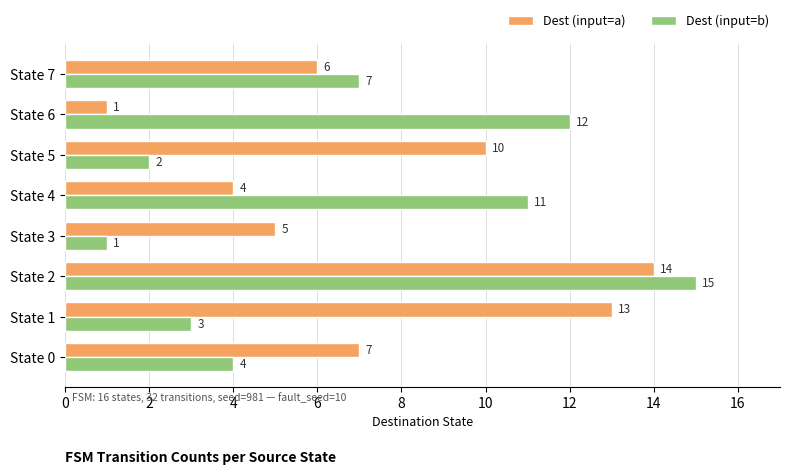

The Dest (input=b) series shows 10 at State 2. True or false?

False